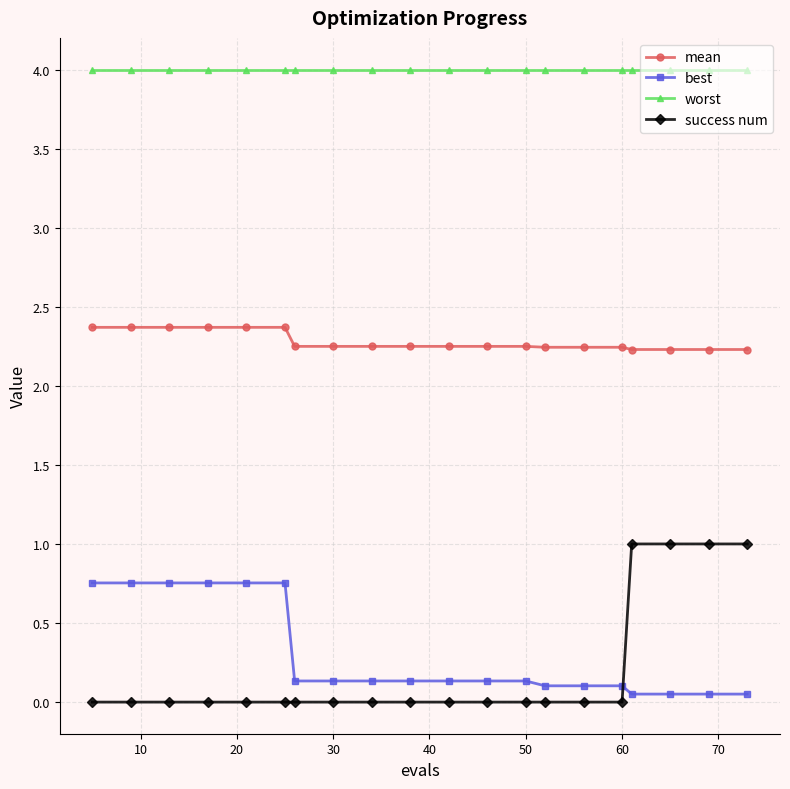

What are all the series names shown in the legend?

mean, best, worst, success num